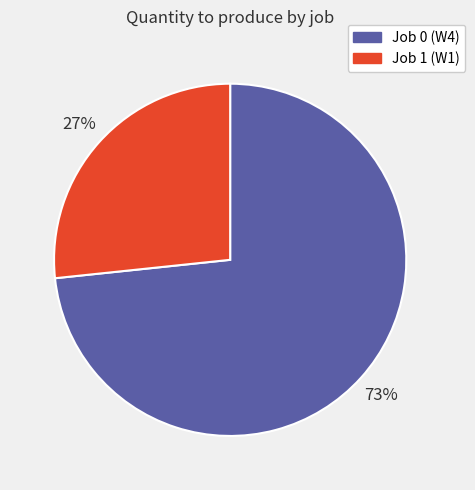

Between Job 1 and Job 0, which is larger?

Job 0